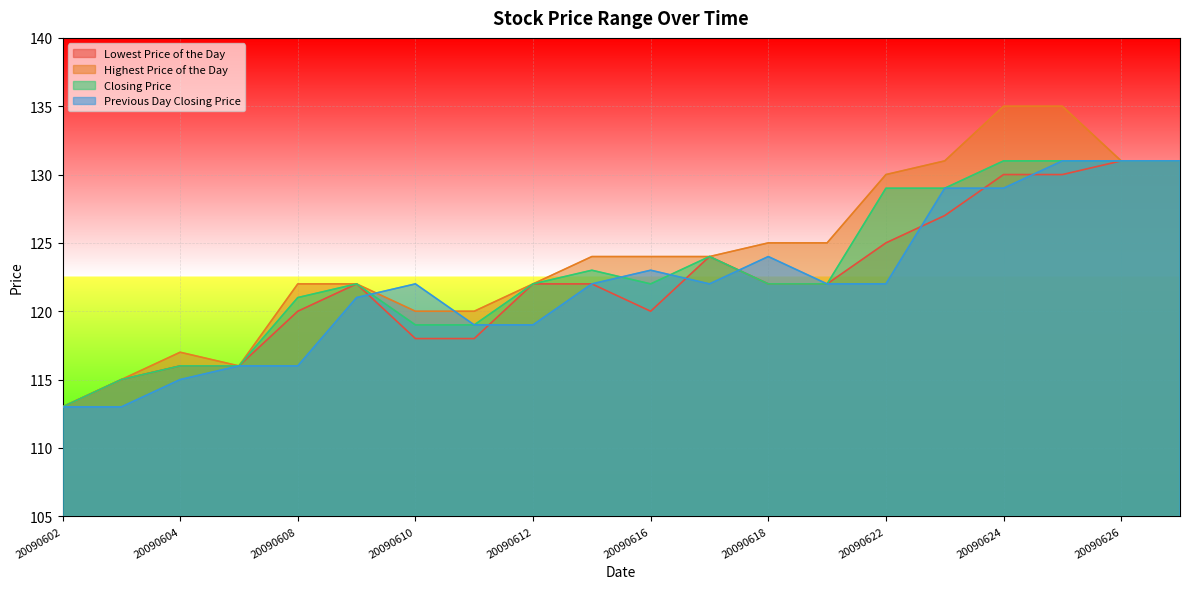

True or false: Closing Price and Lowest Price of the Day intersect in this chart.

False